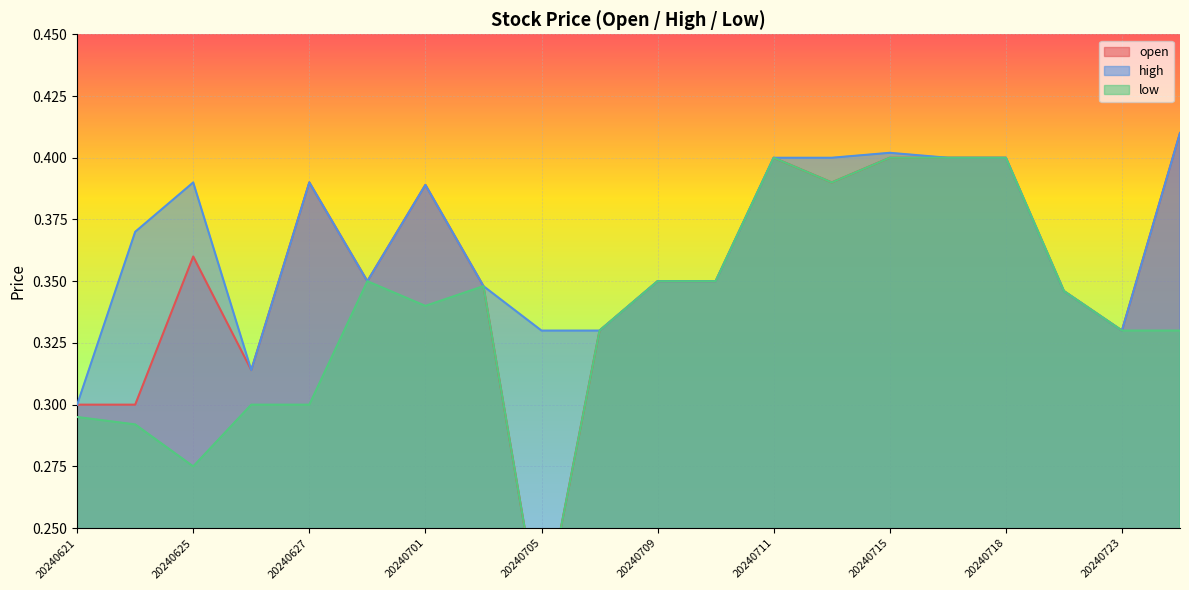

How many interior local peaks does the low series have?

3